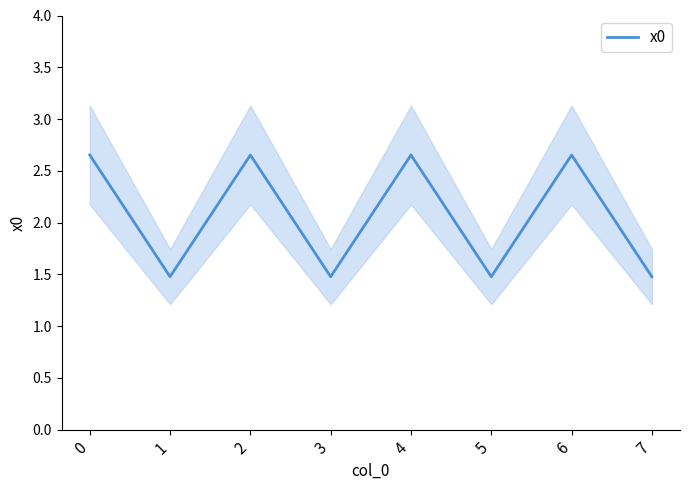

What is the average value?

2.1